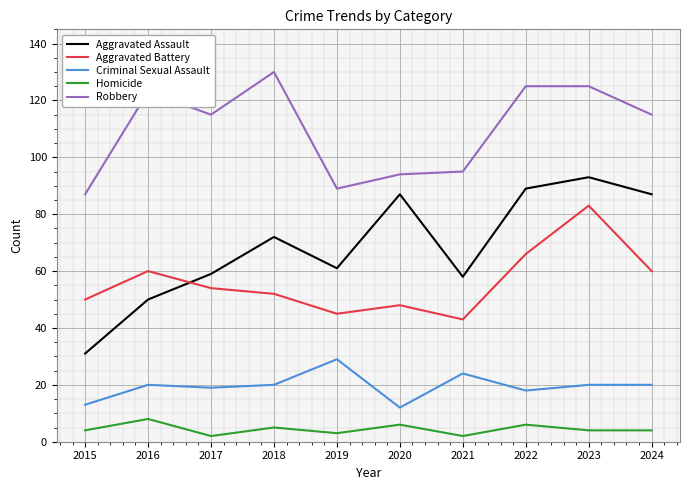

At 2015, list the series in order from smallest to largest.

Homicide, Criminal Sexual Assault, Aggravated Assault, Aggravated Battery, Robbery